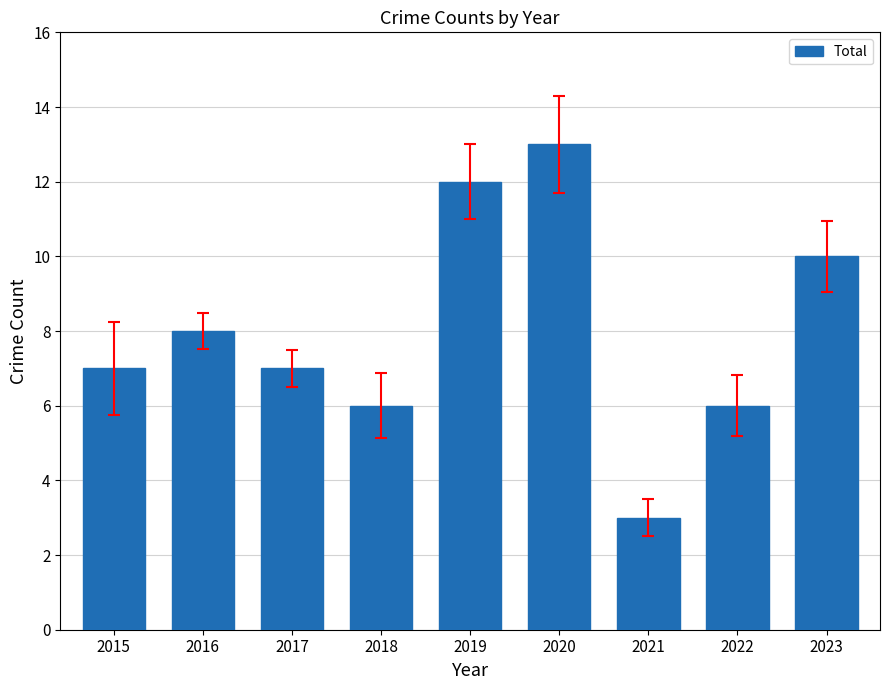

What is the approximate value at 2017?

7